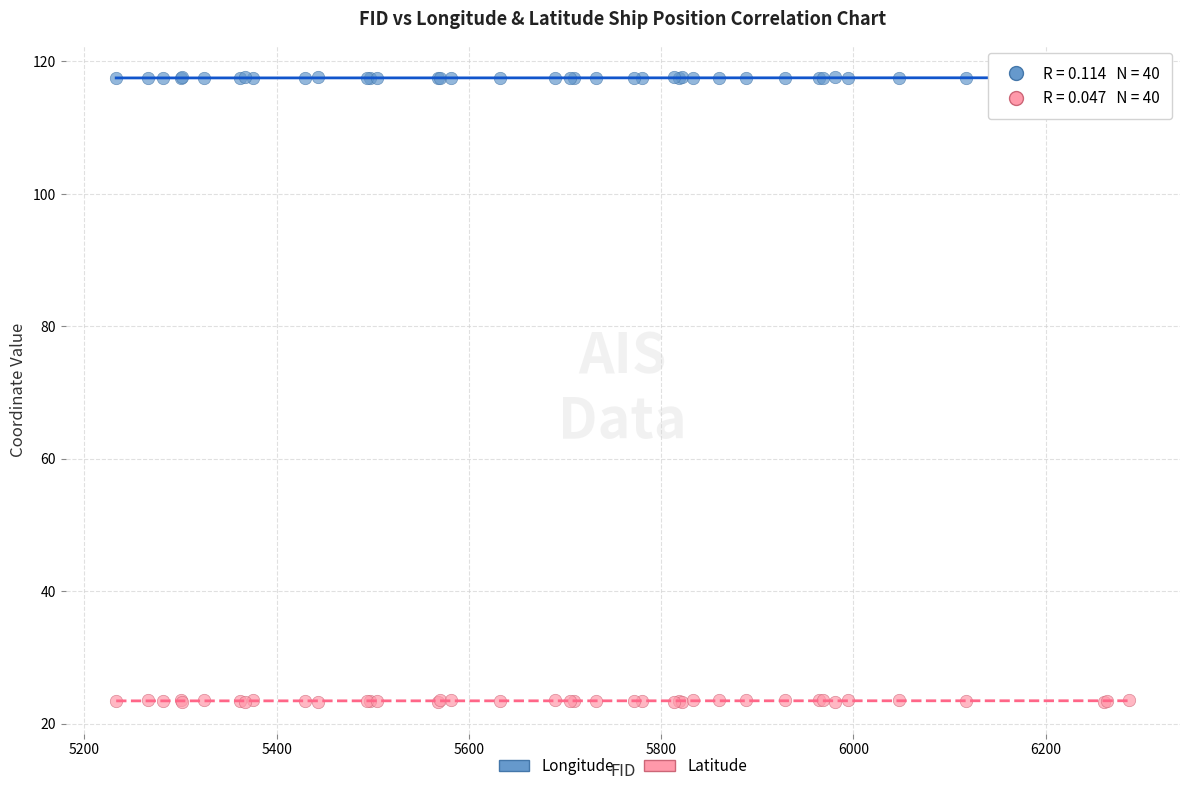

Which series contains the highest Y value?

Longitude